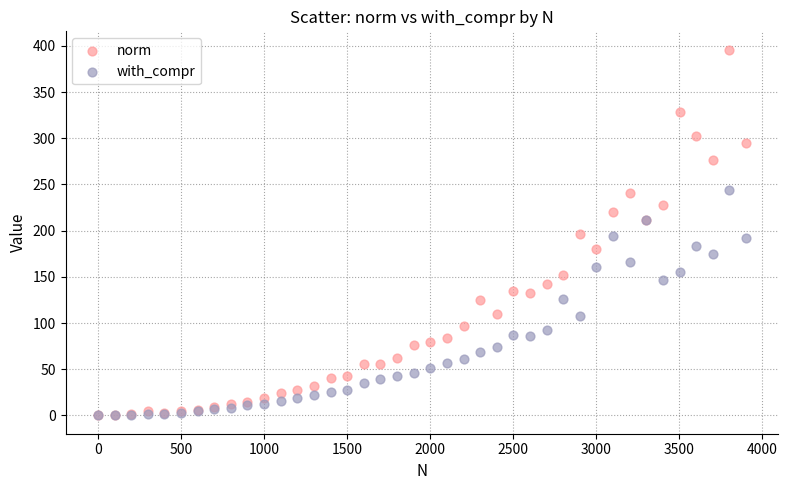

Which series has the largest Y range (max minus min)?

norm